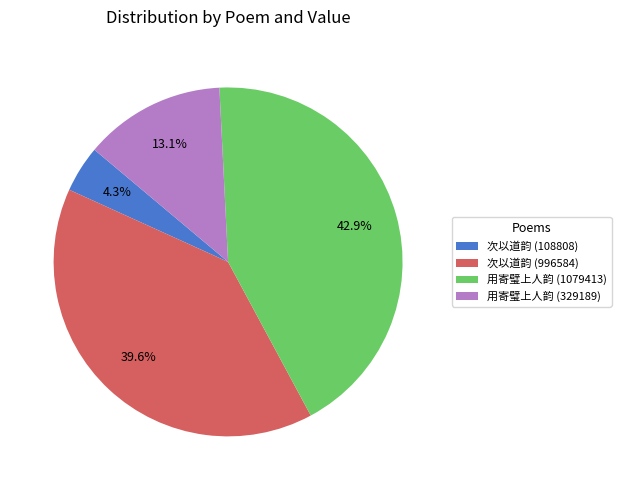

To the nearest percent, what is the difference between the largest and smallest slice percentages?

39%